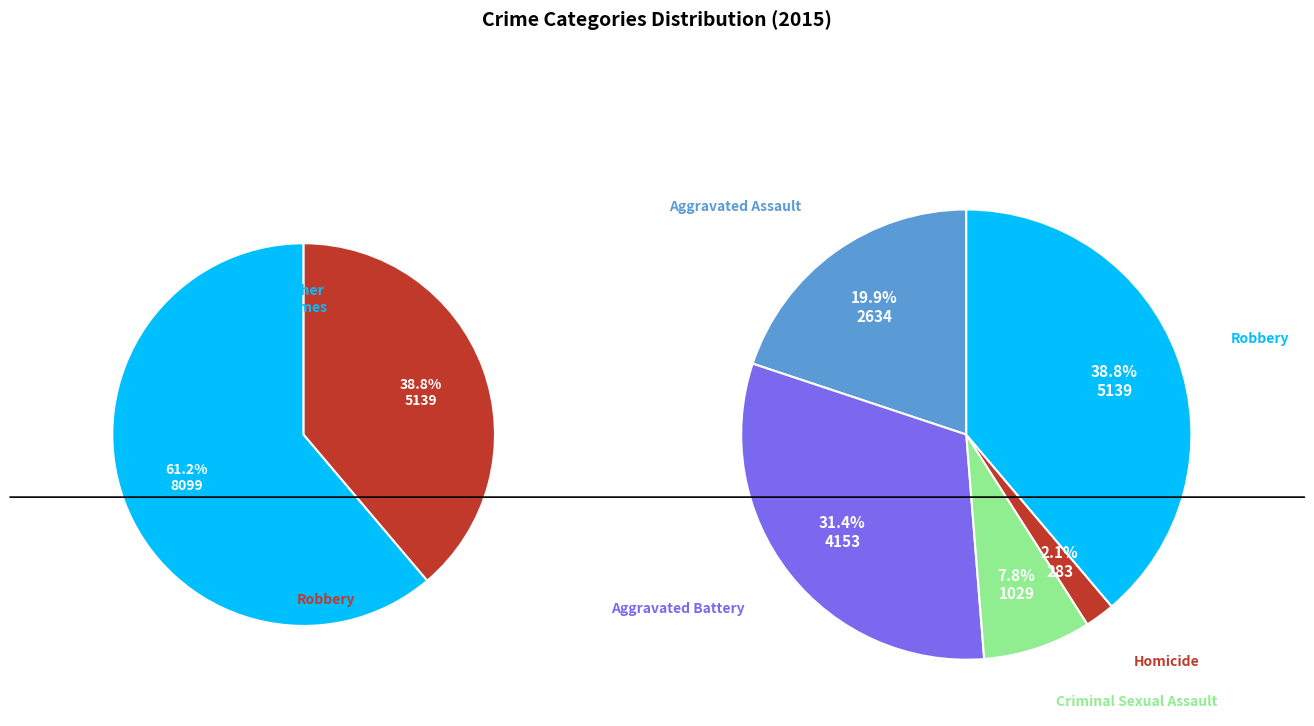

True or false: Criminal Sexual Assault accounts for 8% of the total.

True